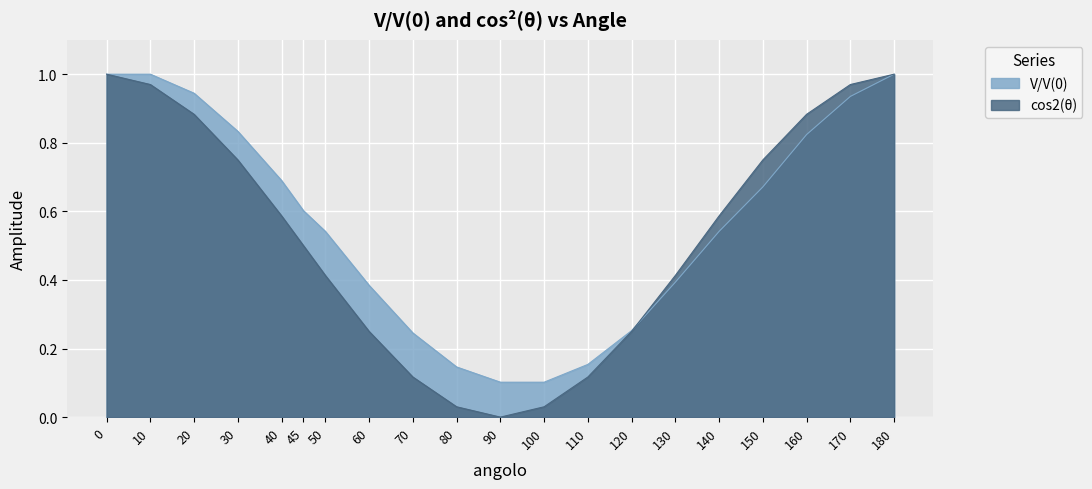

What are all the series names shown in the legend?

V/V(0), cos2(θ)